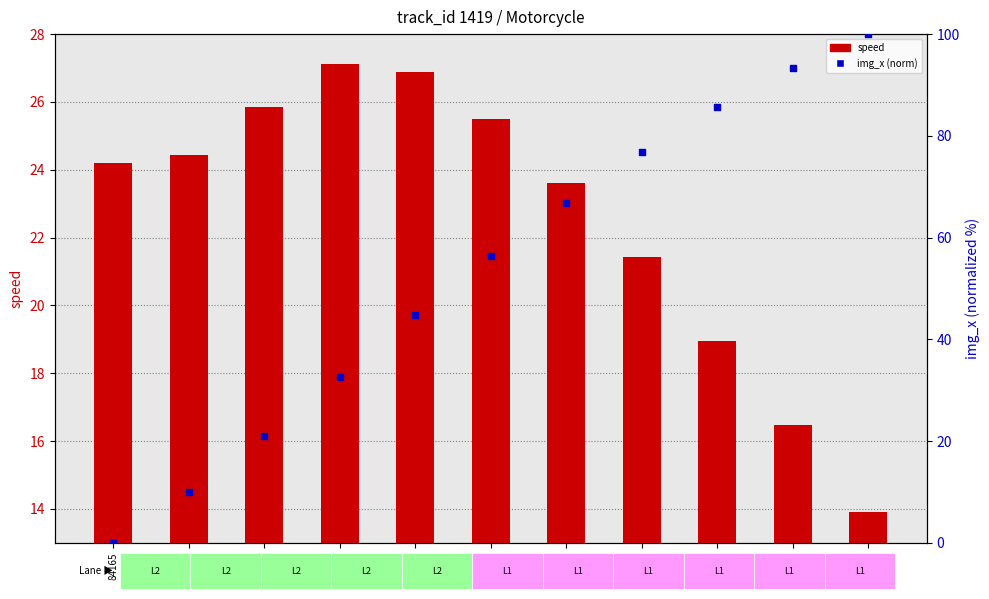

At how many categories does at least one series exceed 69?

4